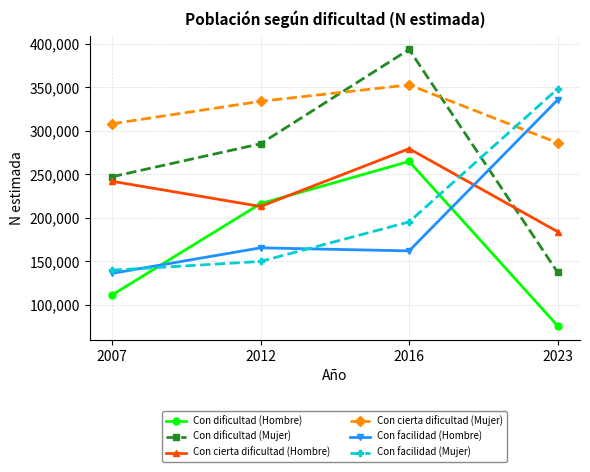

Count the Con dificultad (Hombre) values in the range 111014 to 264778.

3